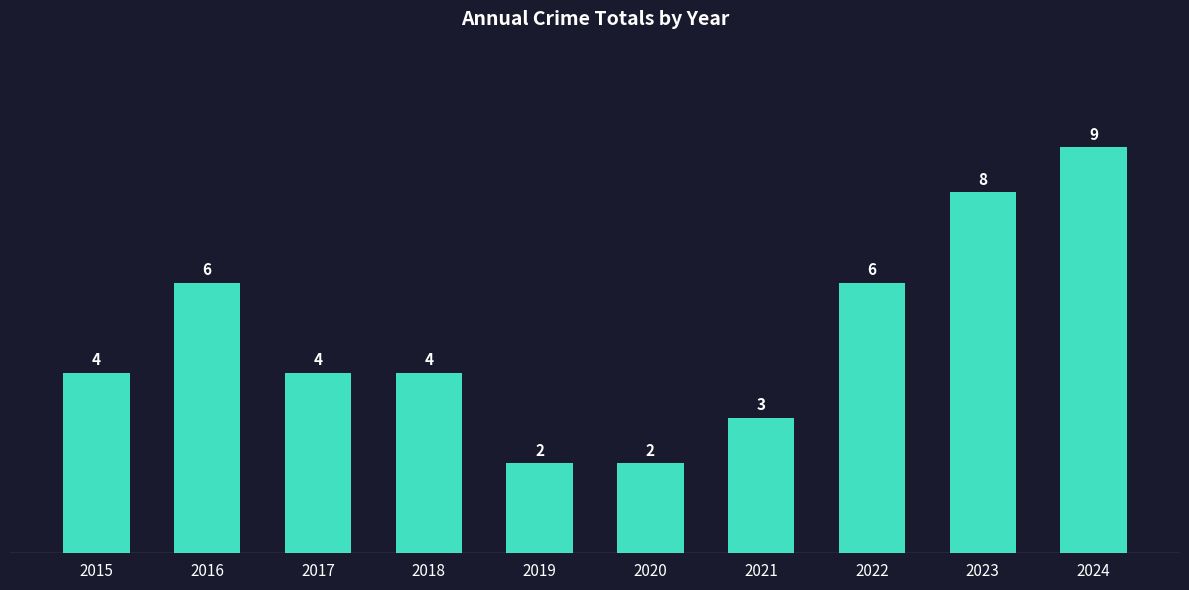

How many series are shown in this chart?

1